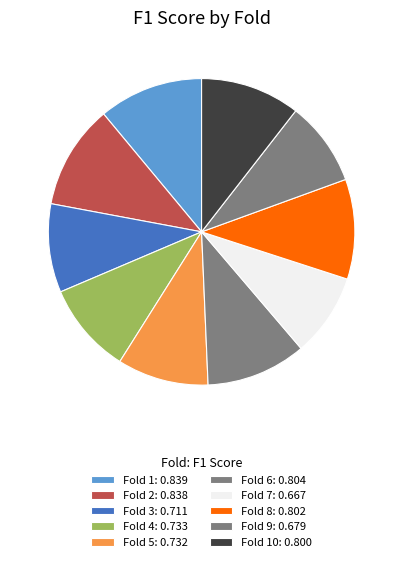

Rank the categories by value from lowest to highest.

Fold 7, Fold 9, Fold 3, Fold 5, Fold 4, Fold 10, Fold 8, Fold 6, Fold 2, Fold 1